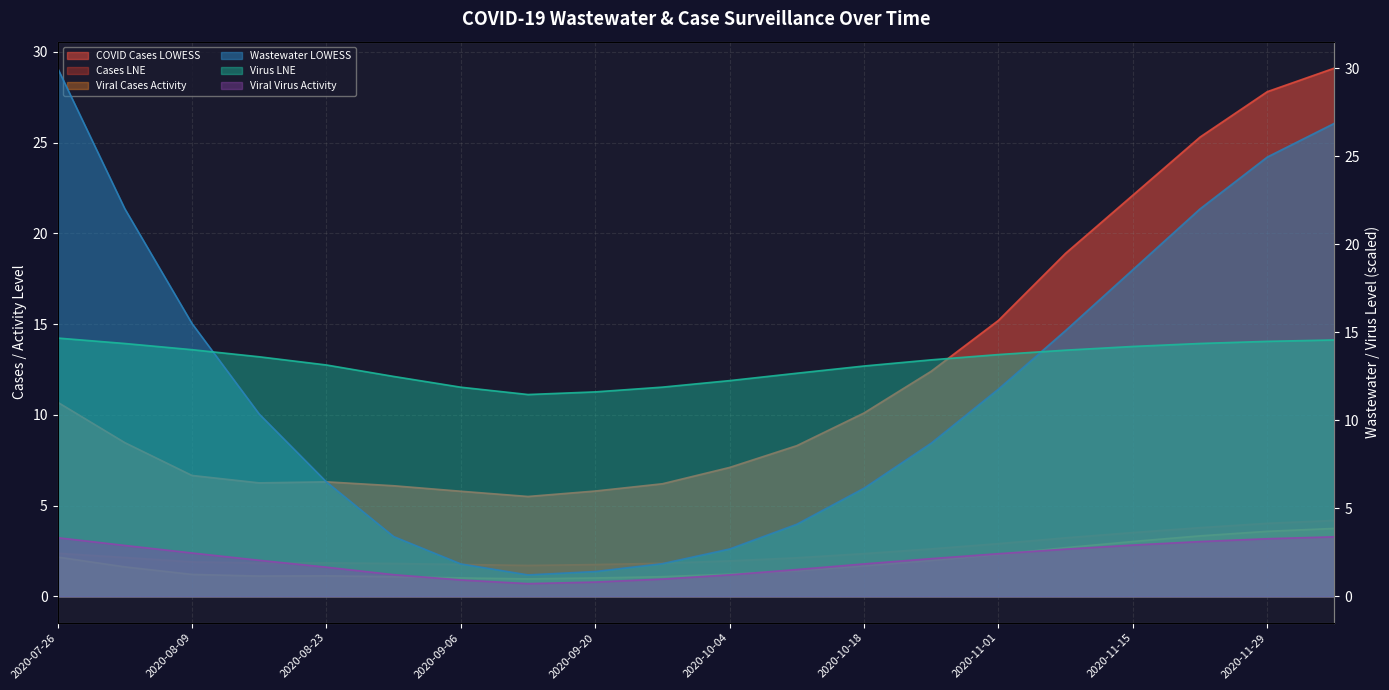

What is the difference between the second highest and minimum values in the COVID Cases LOWESS series?

22.3